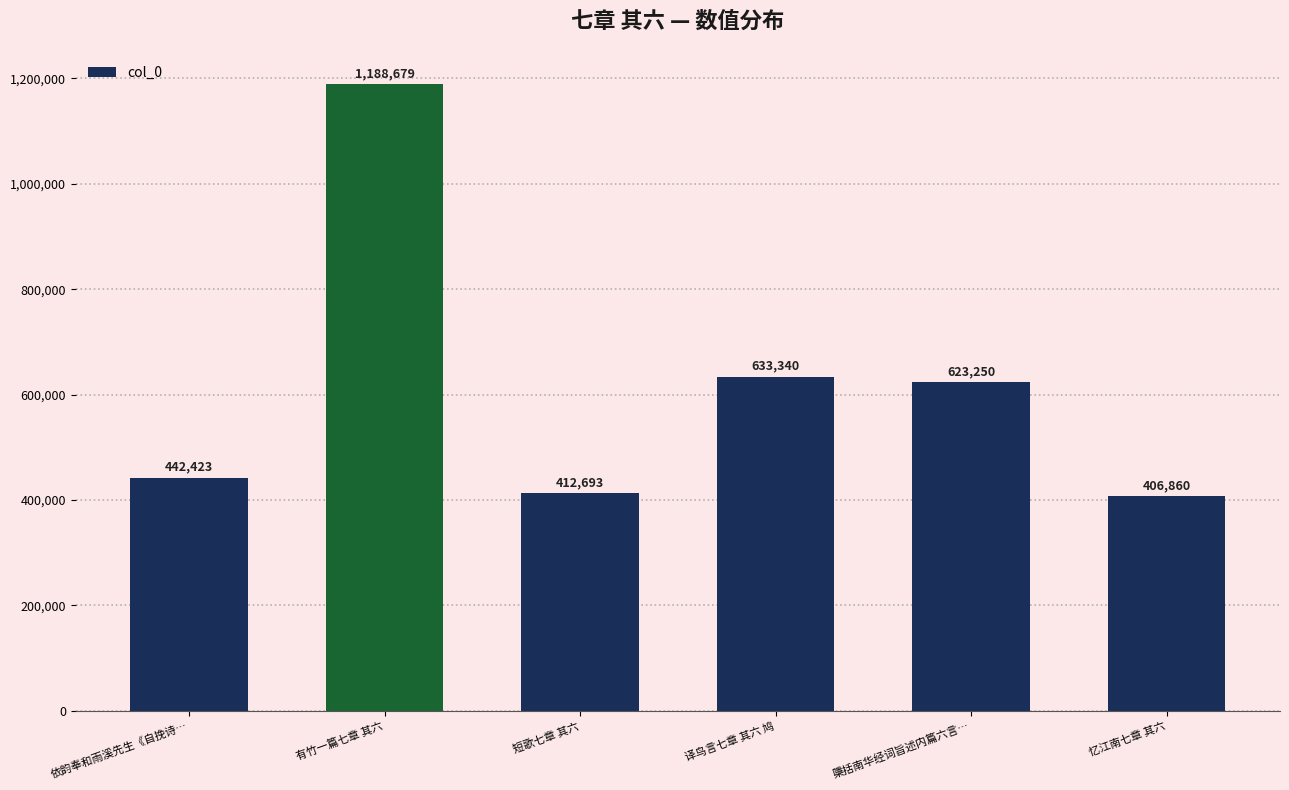

The chart shows a value of 1751591 at 有竹一篇七章 其六. True or false?

False